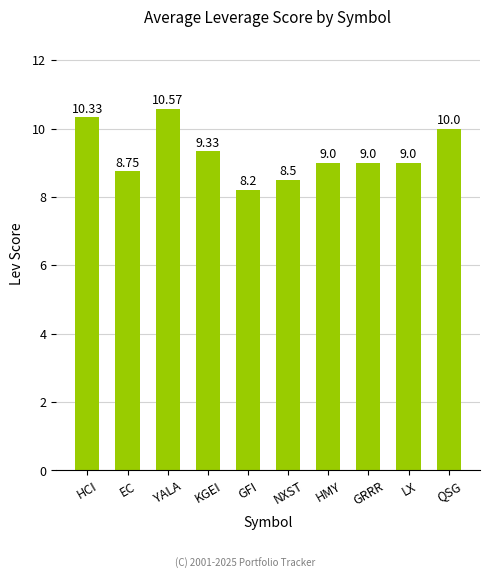

The value at HMY is 3.0. True or false?

False